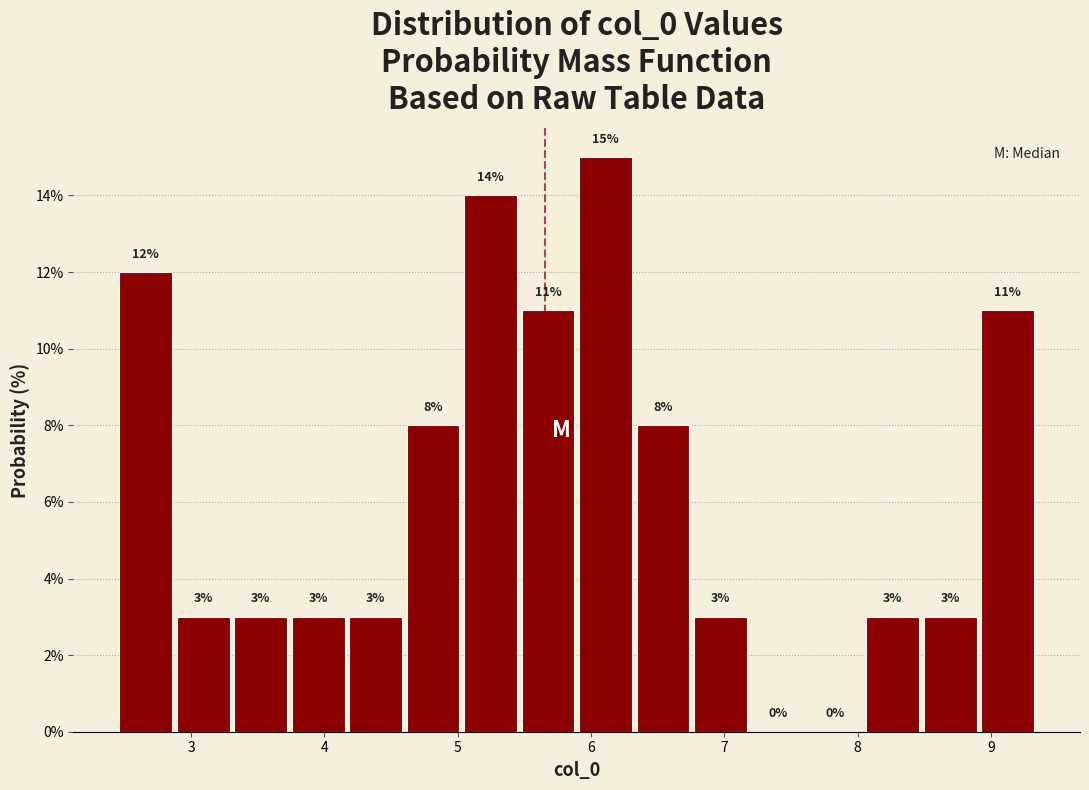

Reading left to right, list every bar in this chart as the range it spans on the x-axis followed by its height. The bar edges are not printed on the chart, so give them approximately, as read against the axis.

2.4 to 2.9: 12
2.9 to 3.3: 3
3.3 to 3.7: 3
3.7 to 4.2: 3
4.2 to 4.6: 3
4.6 to 5.0: 8
5.0 to 5.5: 14
5.5 to 5.9: 11
5.9 to 6.3: 15
6.3 to 6.8: 8
6.8 to 7.2: 3
7.2 to 7.6: 0
7.6 to 8.0: 0
8.0 to 8.5: 3
8.5 to 8.9: 3
8.9 to 9.3: 11